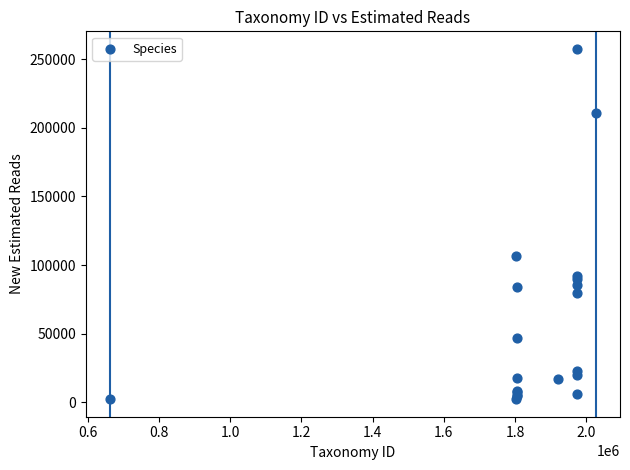

What Y value in the scatter plot is closest to 129863?

106808